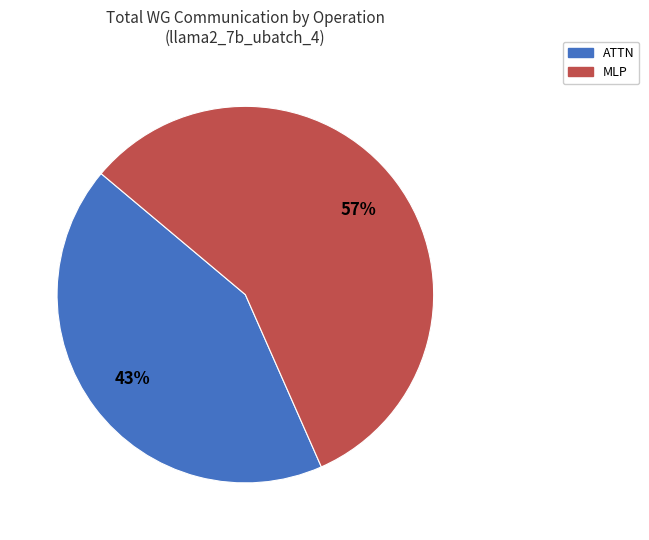

To the nearest percent, what is the average slice percentage?

50%